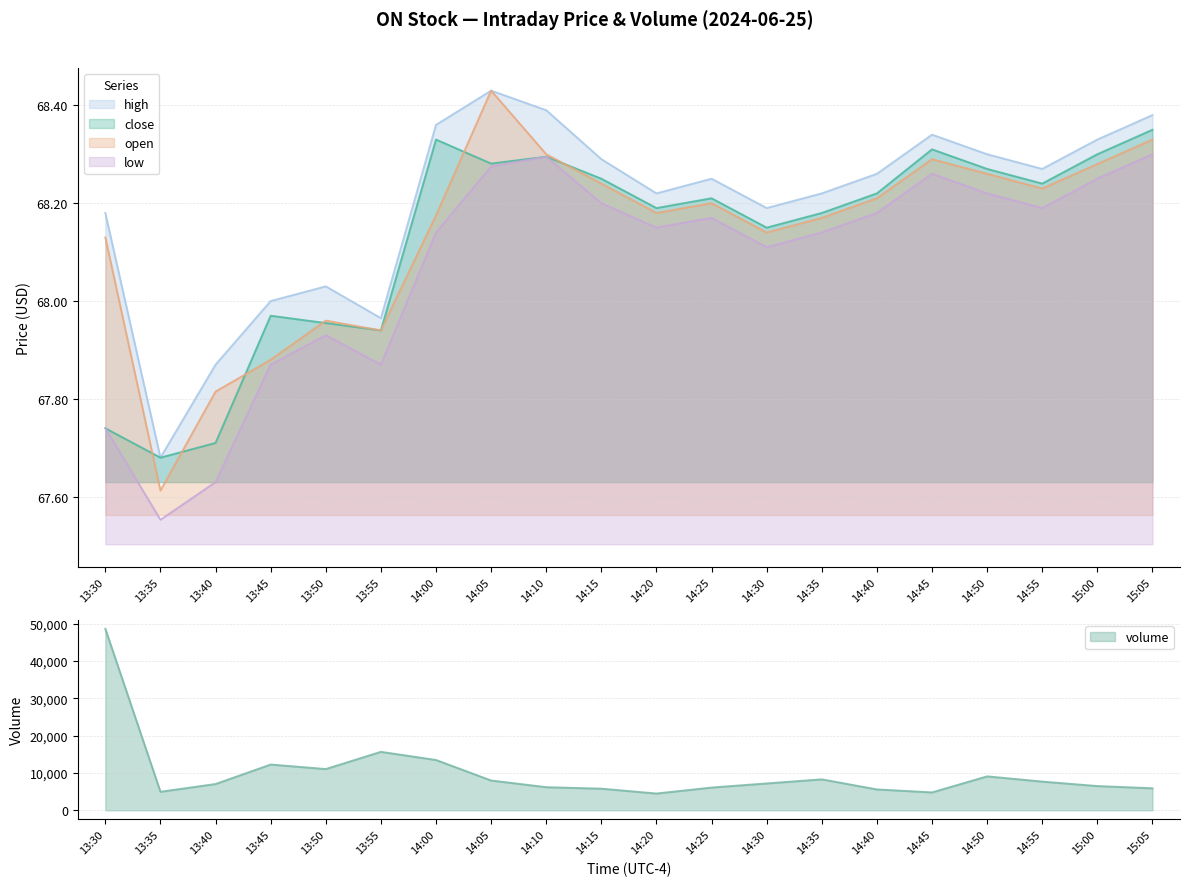

What is the difference between the maximum and minimum values in the low series?

0.7